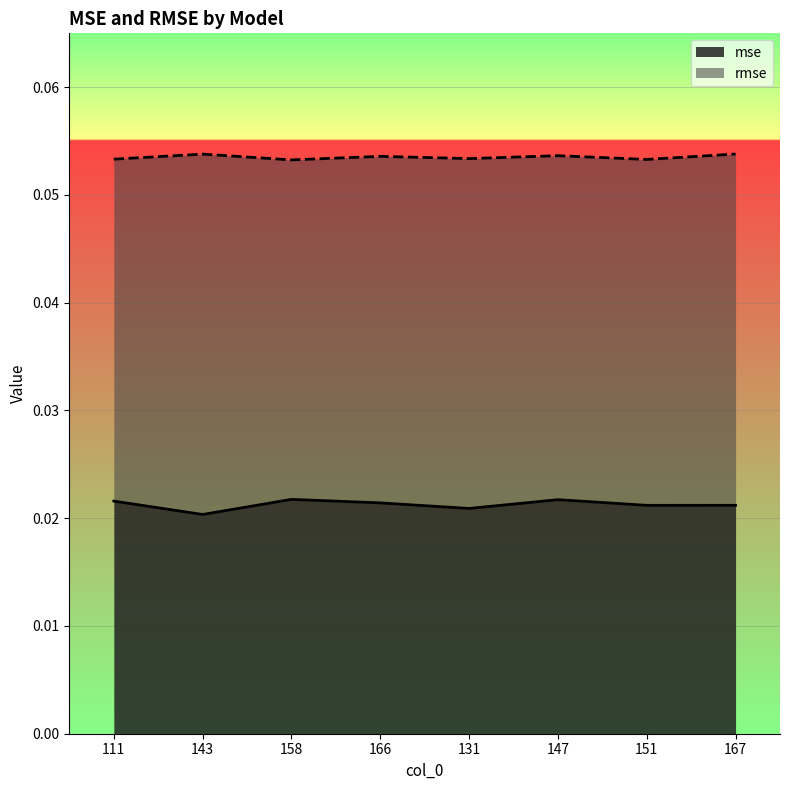

Reading left to right, extract all data points from this chart.

mse: 111=0.0	143=0.0	158=0.0	166=0.0	131=0.0	147=0.0	151=0.0	167=0.0
rmse: 111=0.1	143=0.1	158=0.1	166=0.1	131=0.1	147=0.1	151=0.1	167=0.1